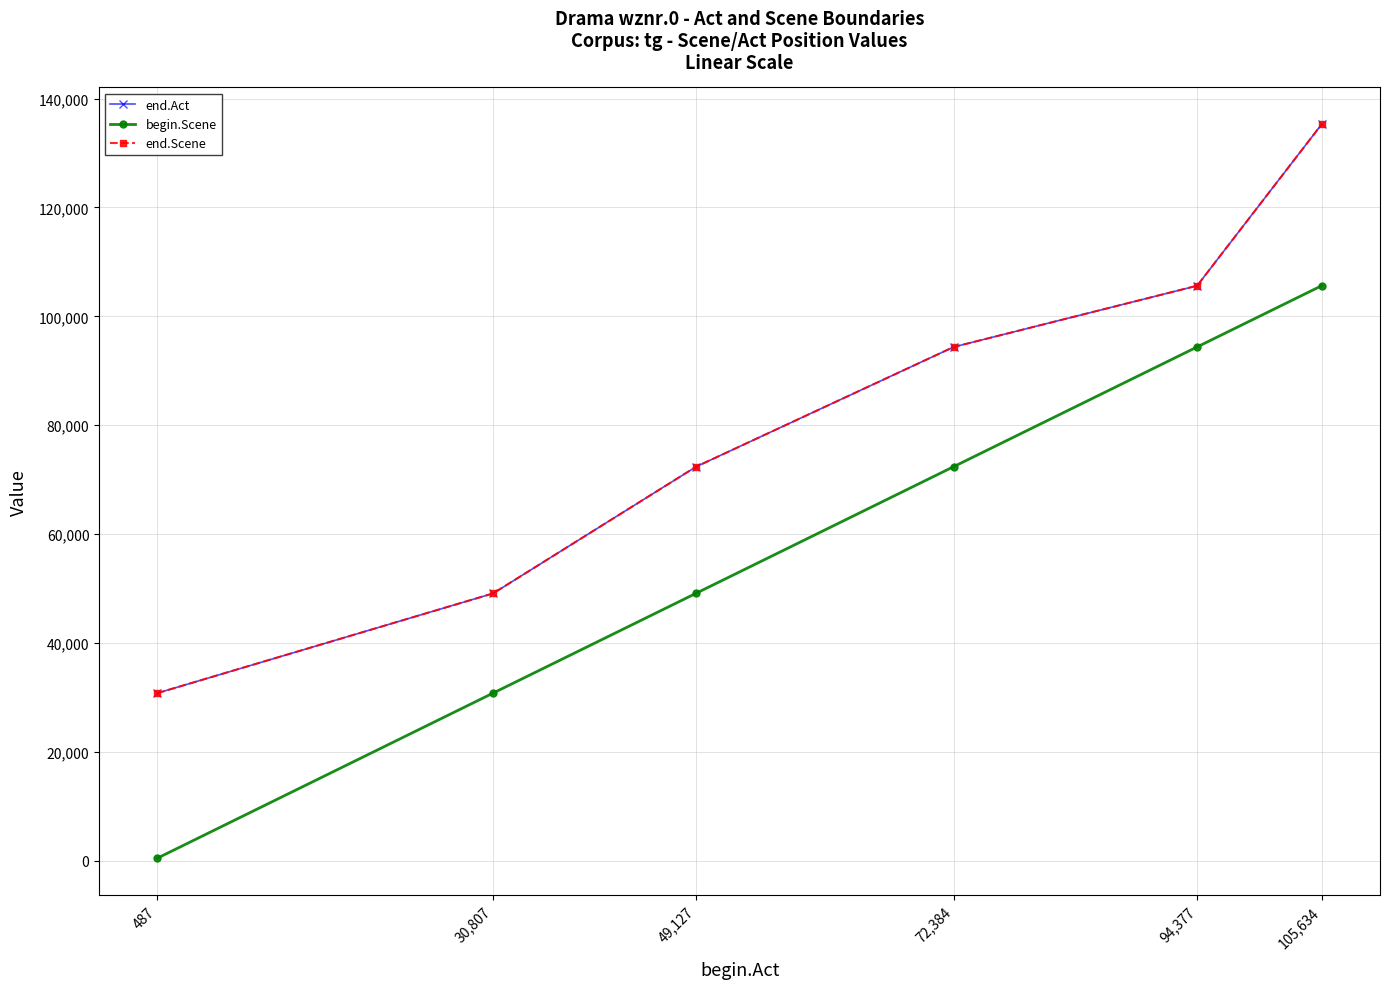

Is this an area chart (filled region under the line)?

No